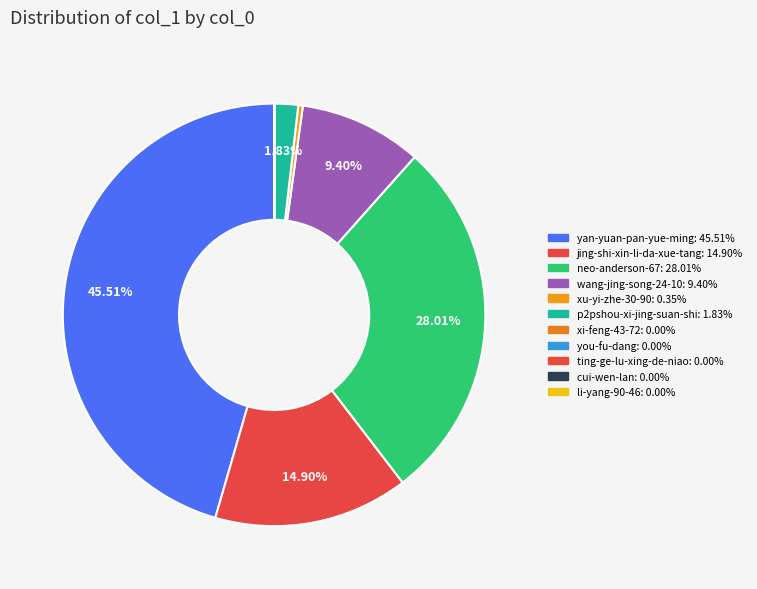

To the nearest percent, what is the average slice percentage?

9%